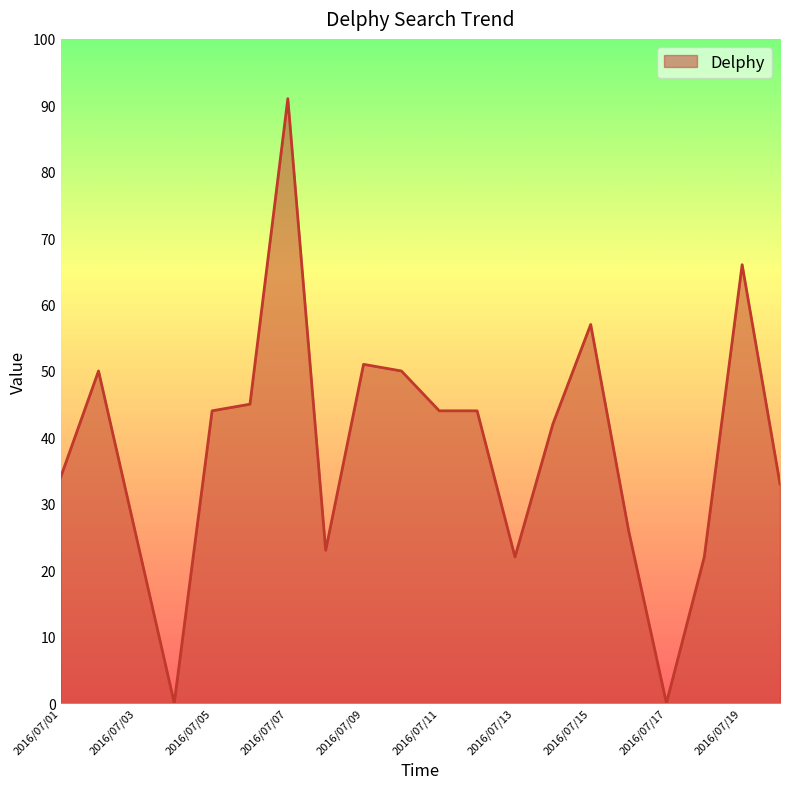

What is the greatest value displayed?

91